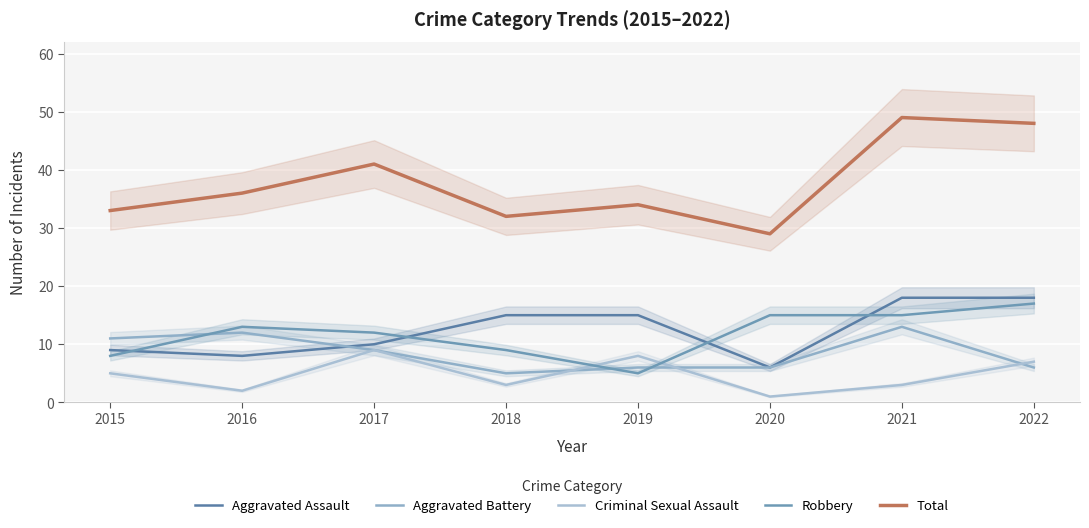

Between 2018 and 2021, which is larger?

2021